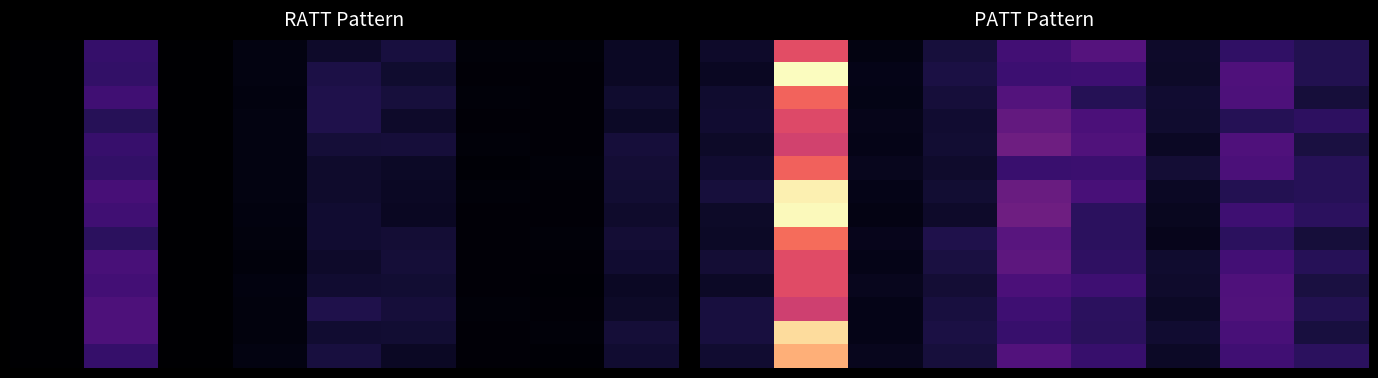

Count the number of categories in the chart.

9